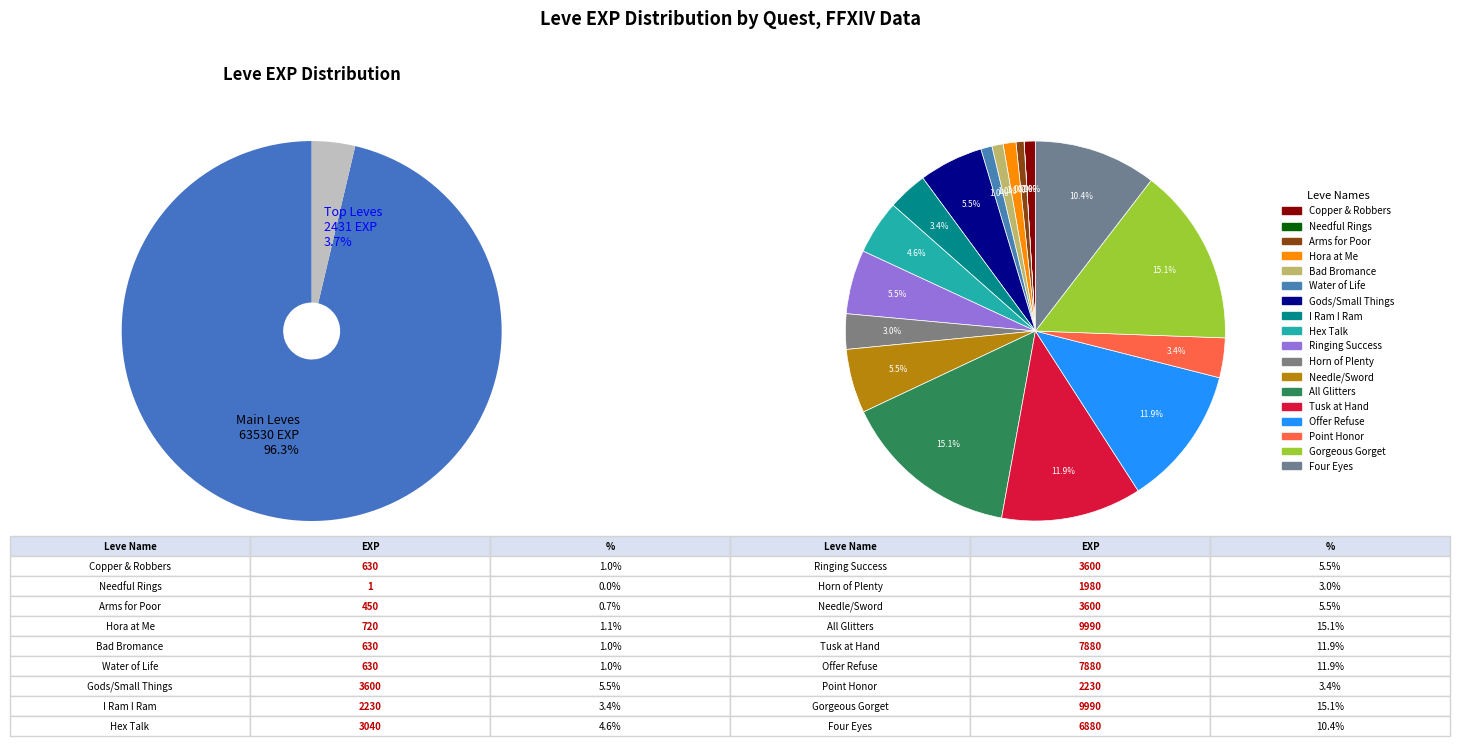

How many slices are in this pie chart?

18